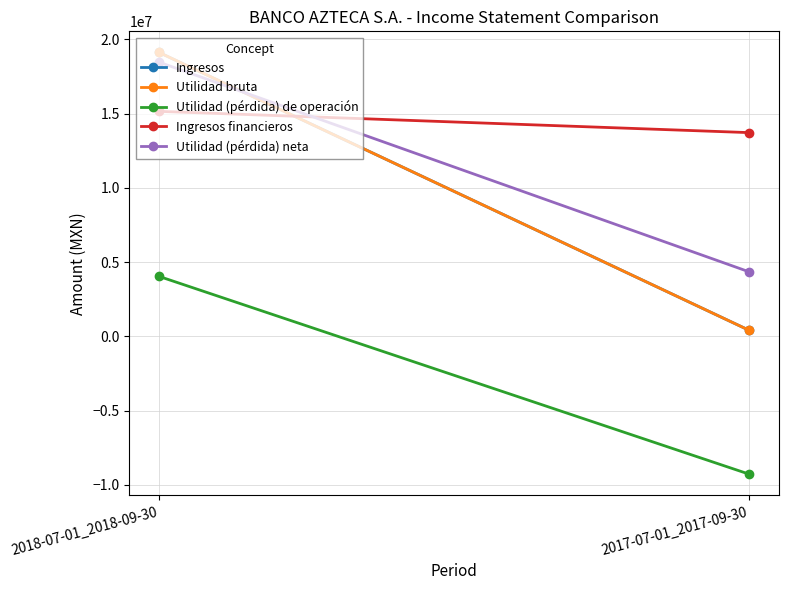

How many lines are shown in the chart?

5